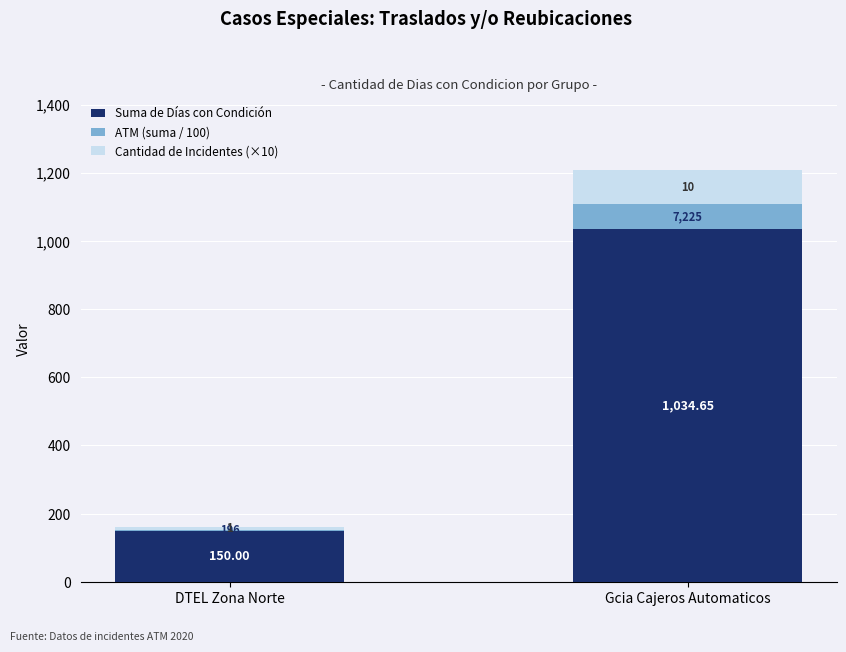

At which category is the sum across all series the highest?

Gcia Cajeros Automaticos